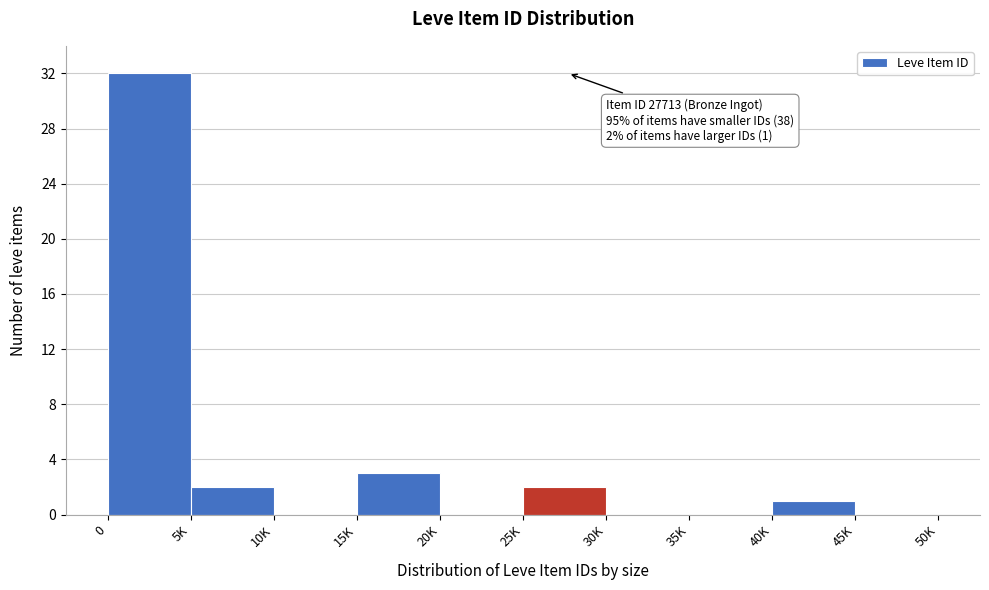

Reading left to right, extract all data points from this chart.

0=32	5K=2	10K=0	15K=3	20K=0	25K=2	30K=0	35K=0	40K=1	45K=0